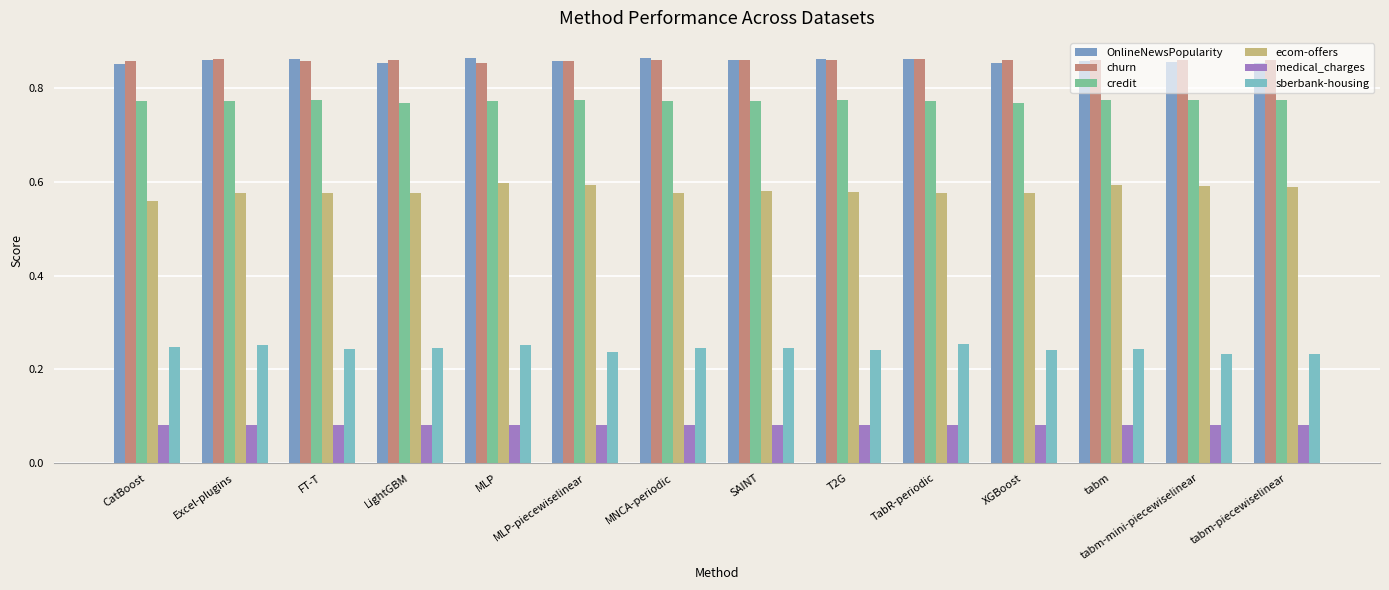

True or false: ecom-offers has a value of 1.0 at MLP.

False